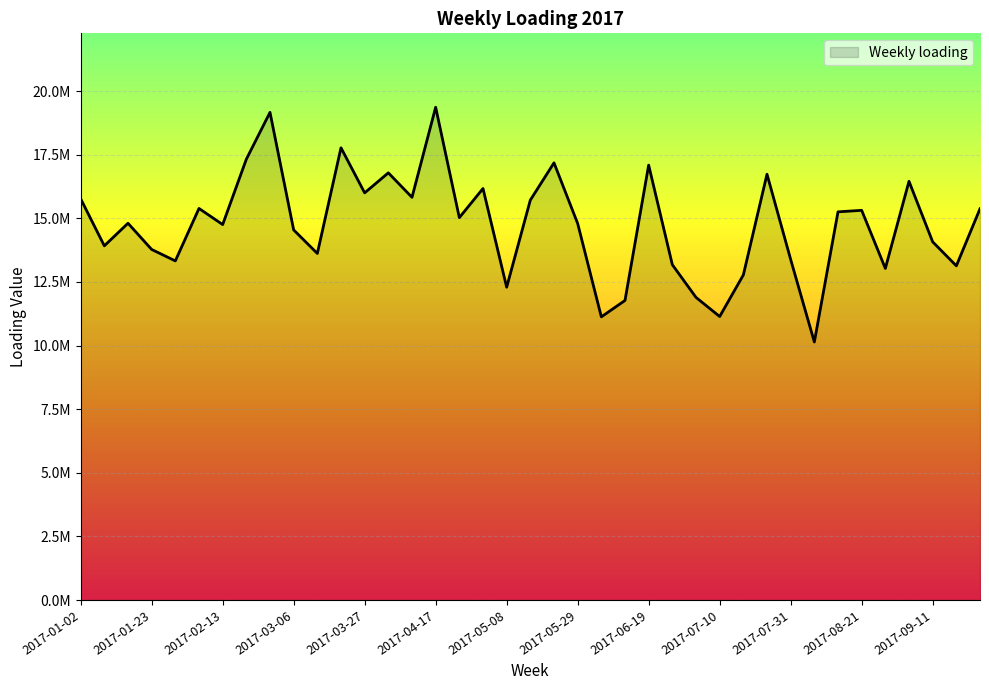

Rank the categories by value from lowest to highest.

2017-08-07, 2017-06-05, 2017-07-10, 2017-06-12, 2017-07-03, 2017-05-08, 2017-07-17, 2017-08-28, 2017-09-18, 2017-06-26, 2017-01-30, 2017-07-31, 2017-03-13, 2017-01-23, 2017-01-09, 2017-09-11, 2017-03-06, 2017-02-13, 2017-05-29, 2017-01-16, 2017-04-24, 2017-08-14, 2017-08-21, 2017-09-25, 2017-02-06, 2017-05-15, 2017-01-02, 2017-04-10, 2017-03-27, 2017-05-01, 2017-09-04, 2017-07-24, 2017-04-03, 2017-06-19, 2017-05-22, 2017-02-20, 2017-03-20, 2017-02-27, 2017-04-17